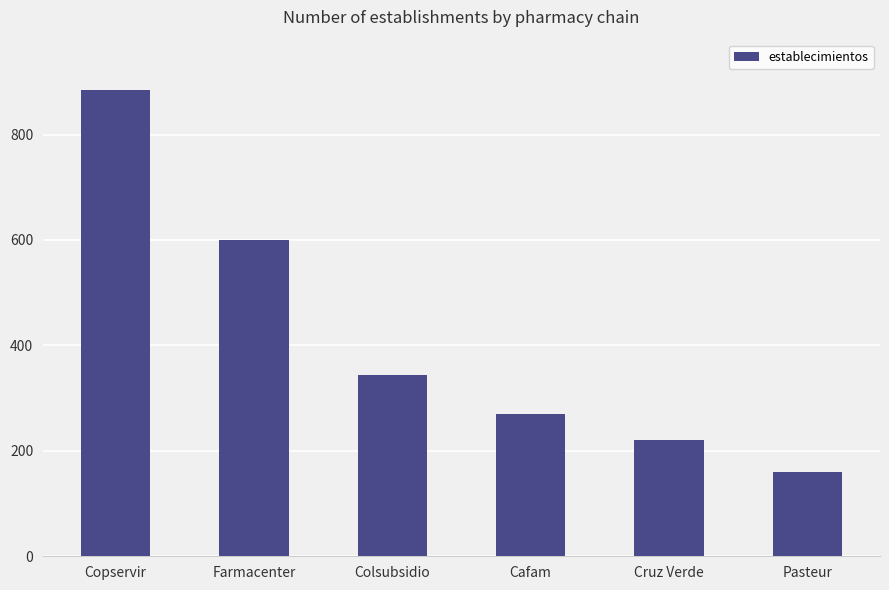

What is the sum of the values at Cruz Verde and Colsubsidio?

563